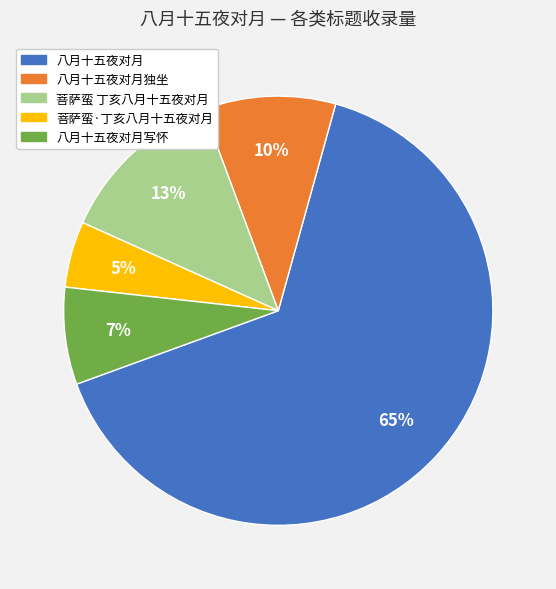

Which category has the biggest portion of the pie?

八月十五夜对月